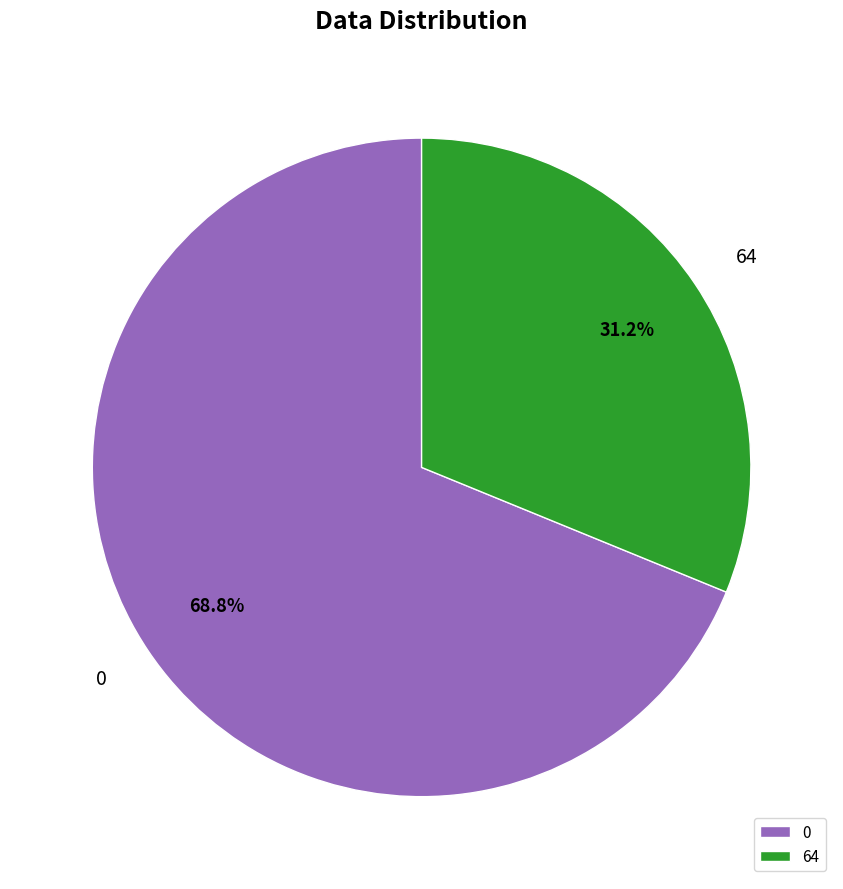

What is the largest slice in the pie chart?

0